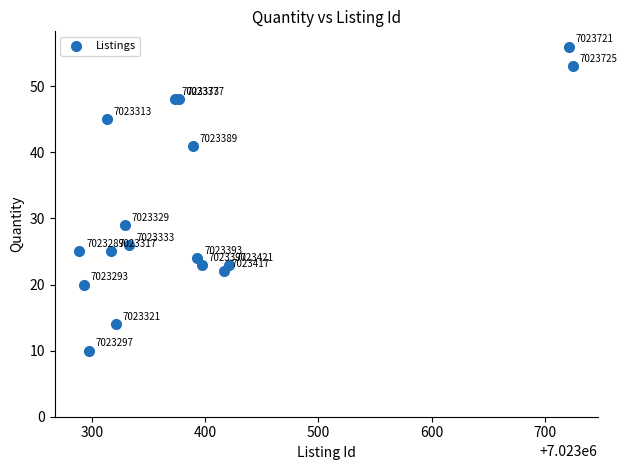

What Y value in the scatter plot is closest to 33?

29